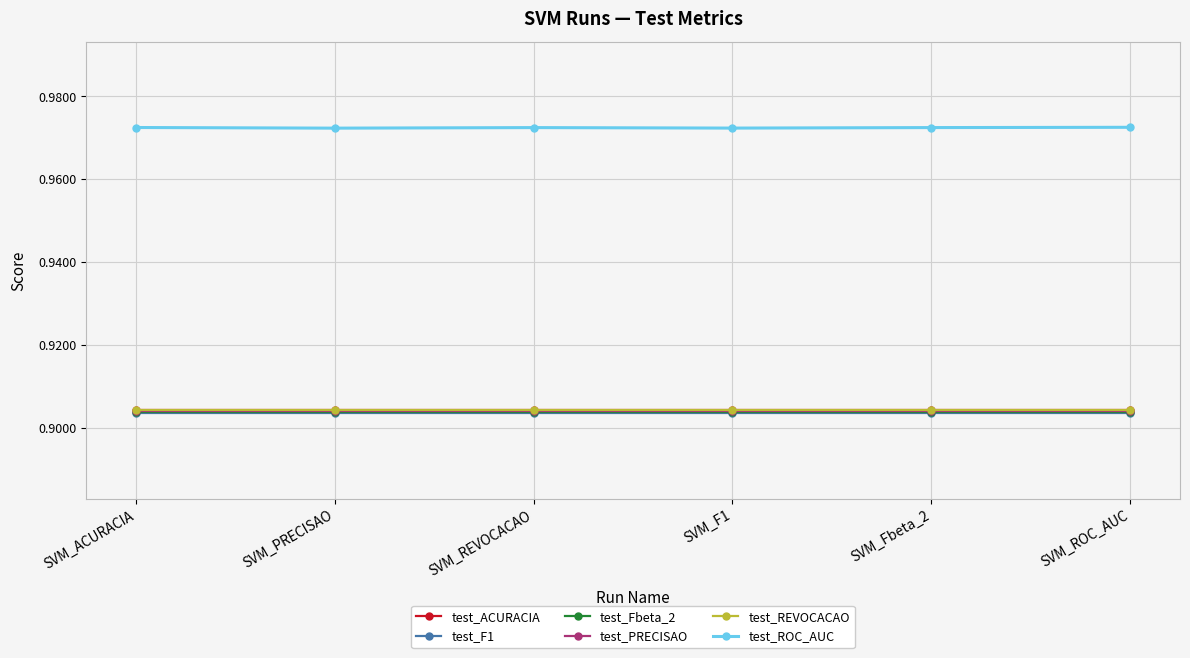

Is it true that test_PRECISAO equals 0.9 at SVM_Fbeta_2?

True